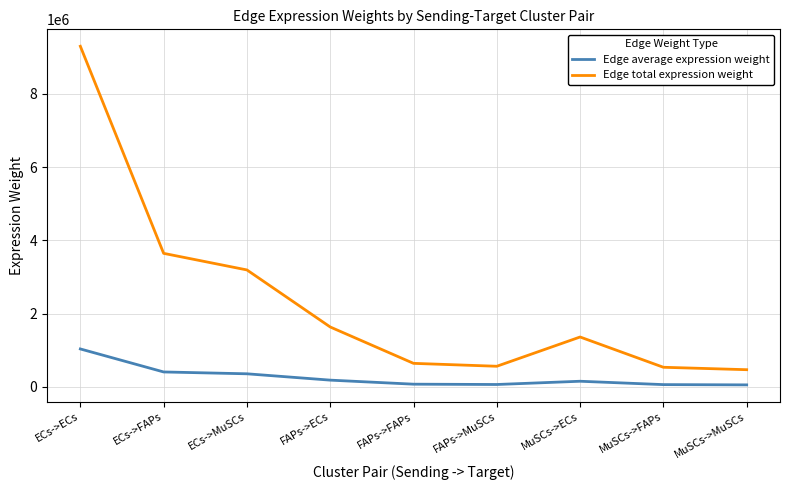

At which category is the sum across all series the highest?

ECs->ECs